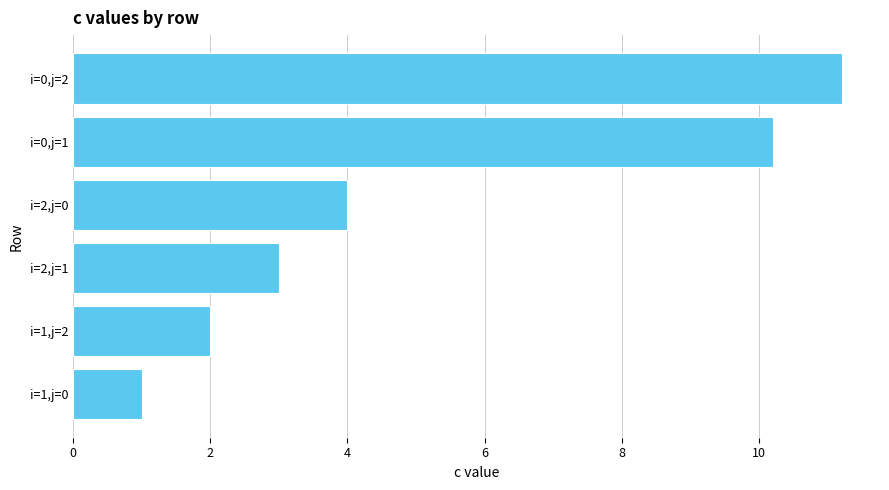

Does the chart contain stacked bars?

No